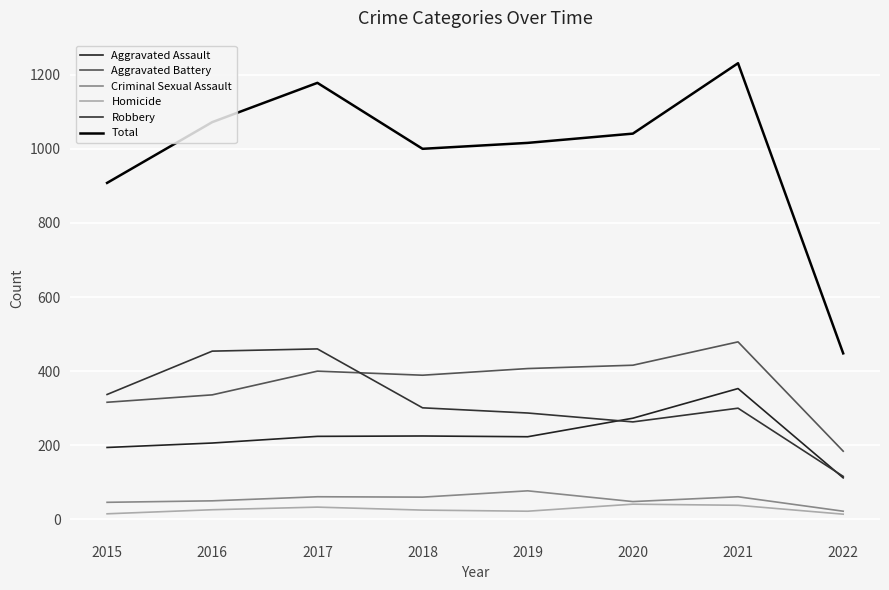

At which category does the chart reach its minimum across all series?

2022